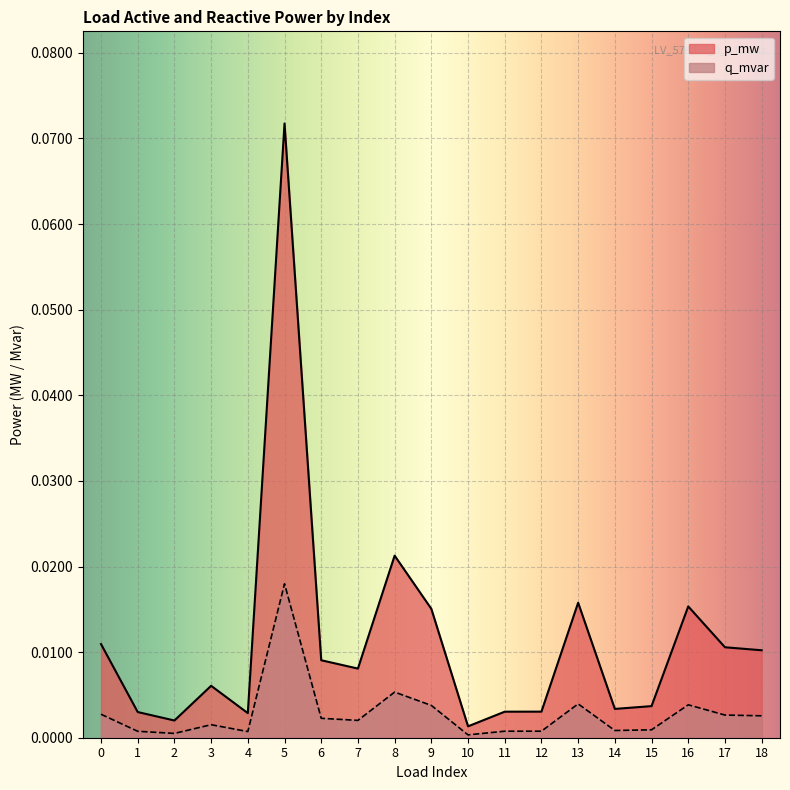

Between 16 and 15, which is larger?

16